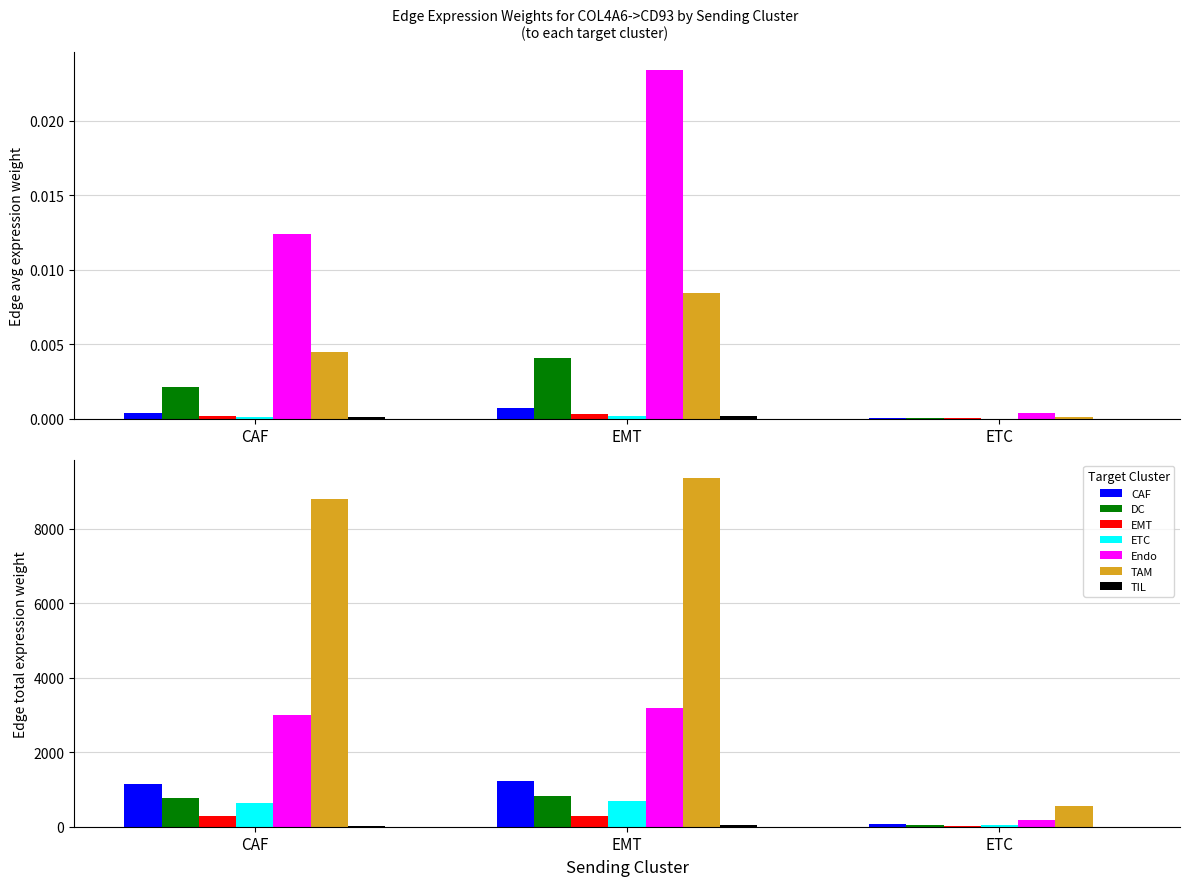

What is the value of the Edge total expression weight bar at the 3rd from the left?

40.7